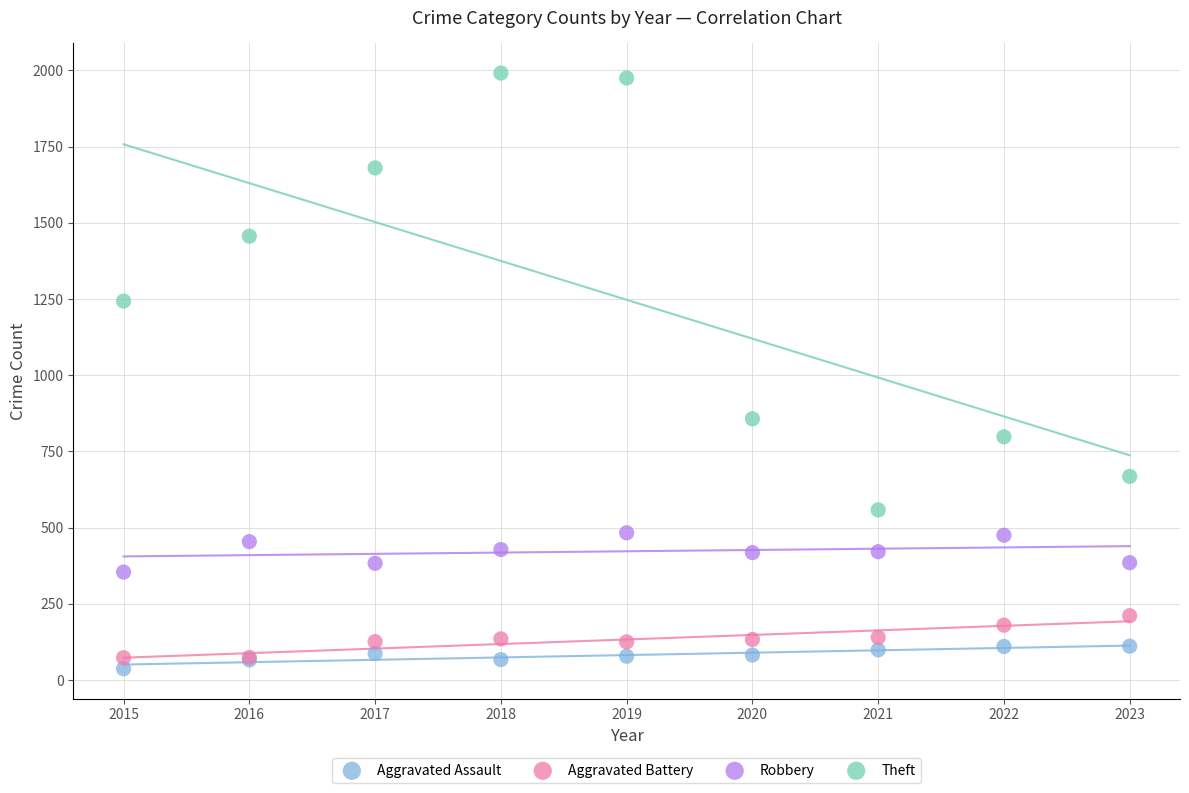

Which series has the widest spread of Y values?

Theft